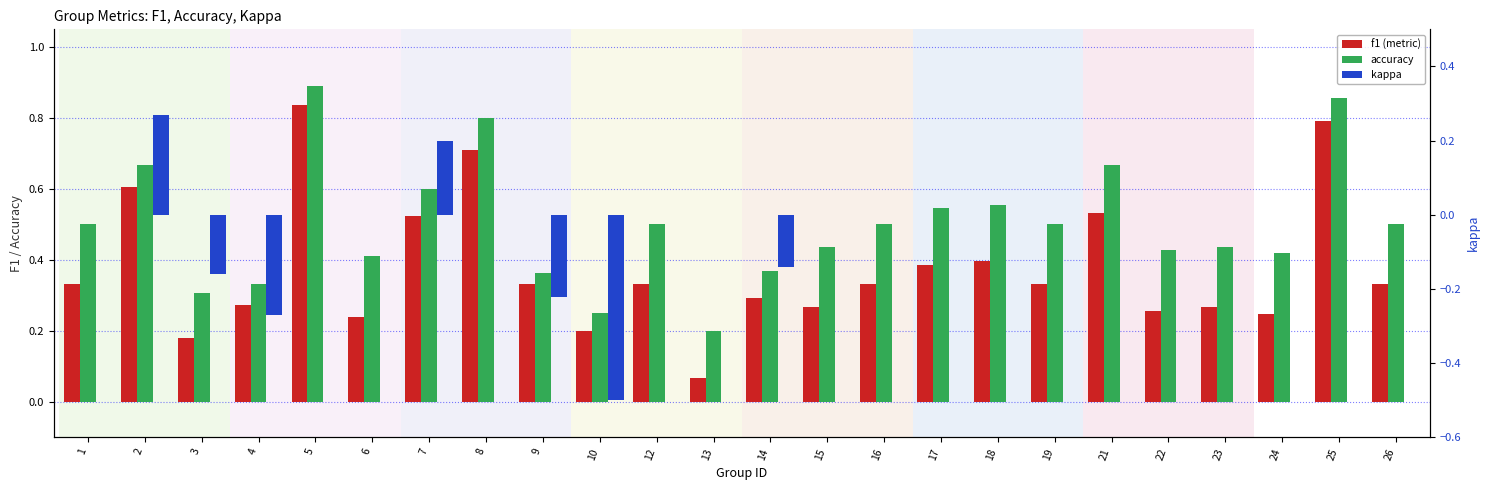

How many categories are shown in the chart?

24